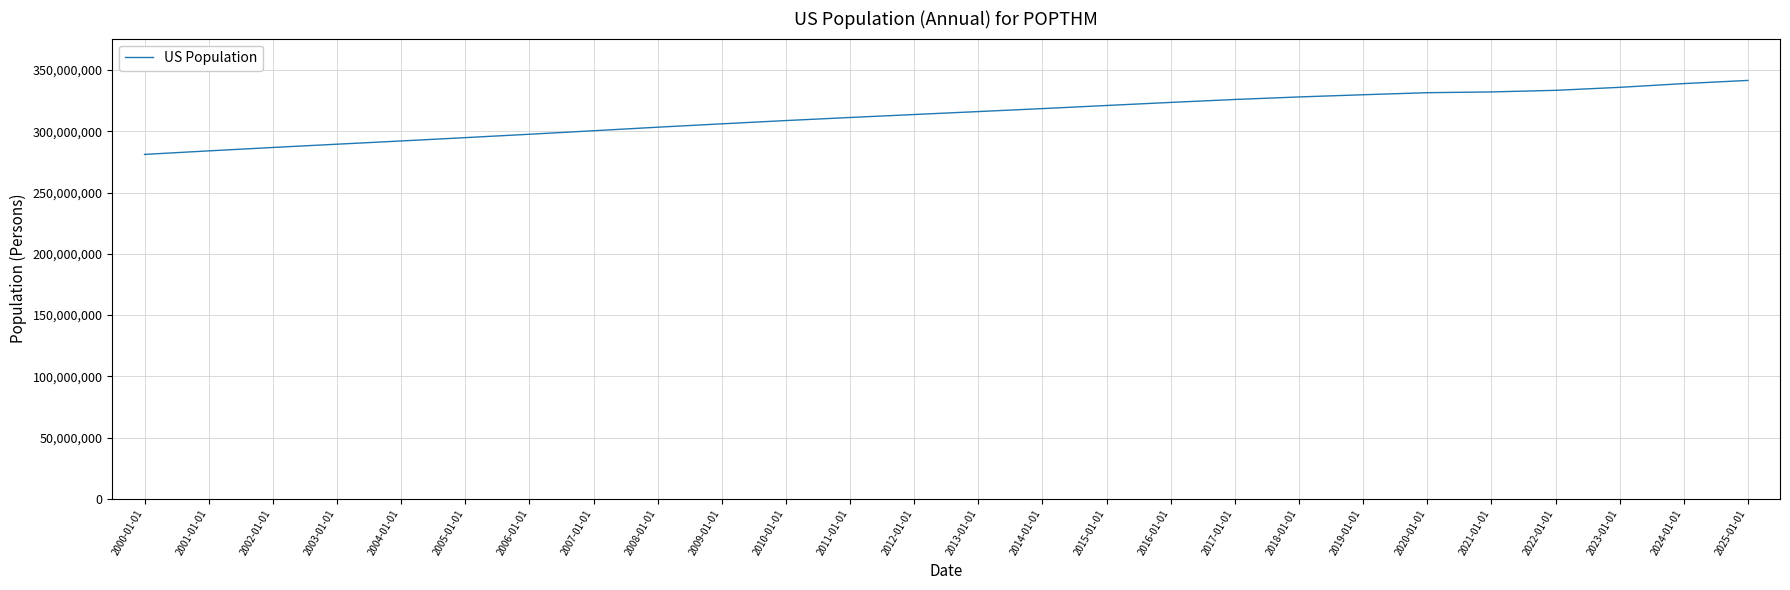

The value at 2016-01-01 is 323509000. True or false?

True